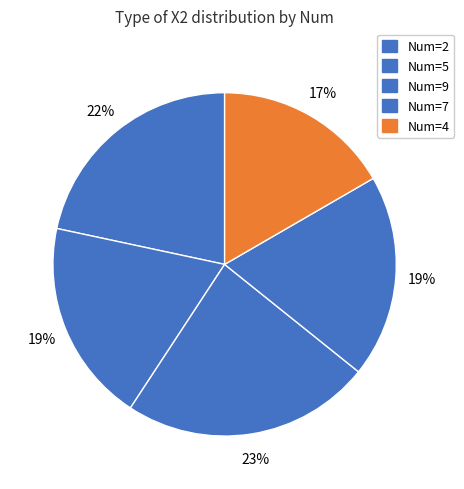

Rank the categories by value from lowest to highest.

4, 7, 5, 2, 9